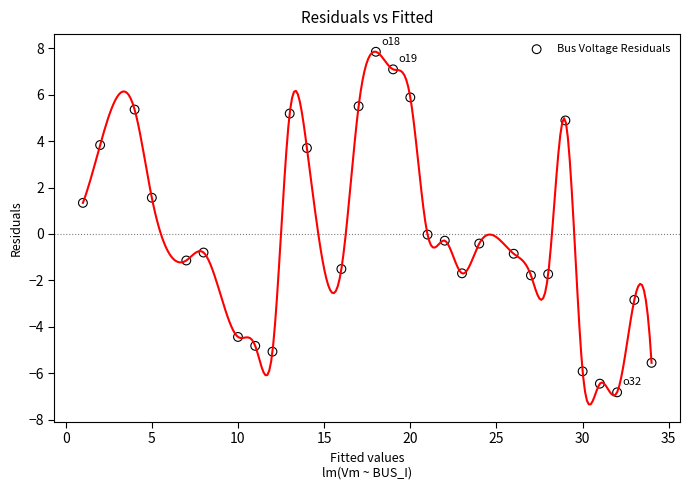

What is the range of Y values (max minus min)?

14.7